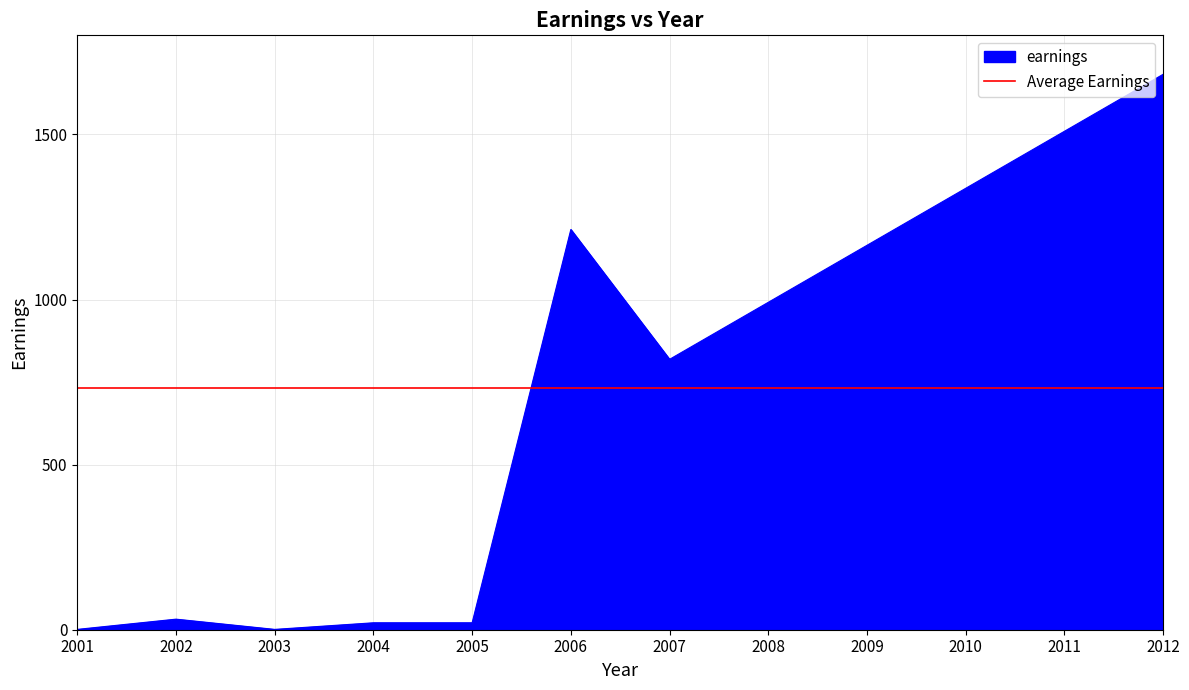

The chart shows a value of 1797.7 at 2006. True or false?

False